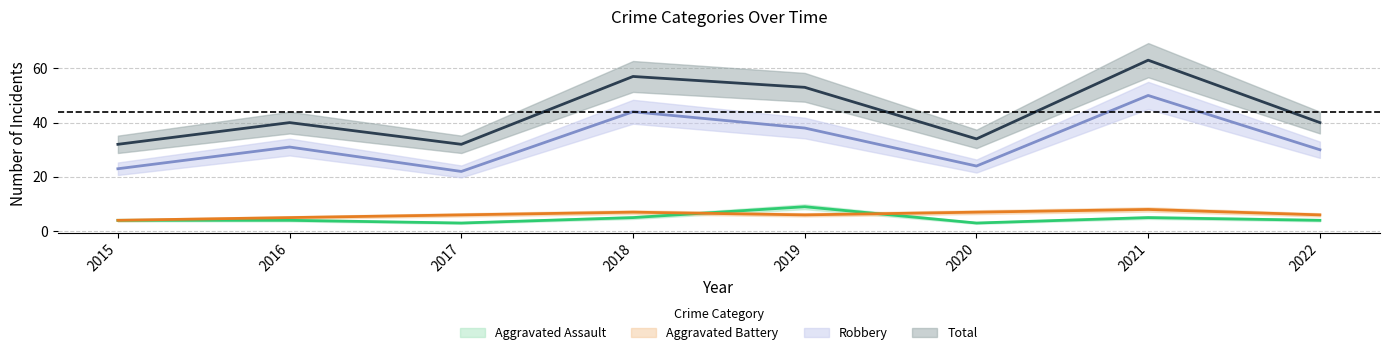

Reading left to right, what are all the values shown in this chart?

Aggravated Assault: 4	4	3	5	9	3	5	4
Aggravated Battery: 4	5	6	7	6	7	8	6
Robbery: 23	31	22	44	38	24	50	30
Total: 32	40	32	57	53	34	63	40